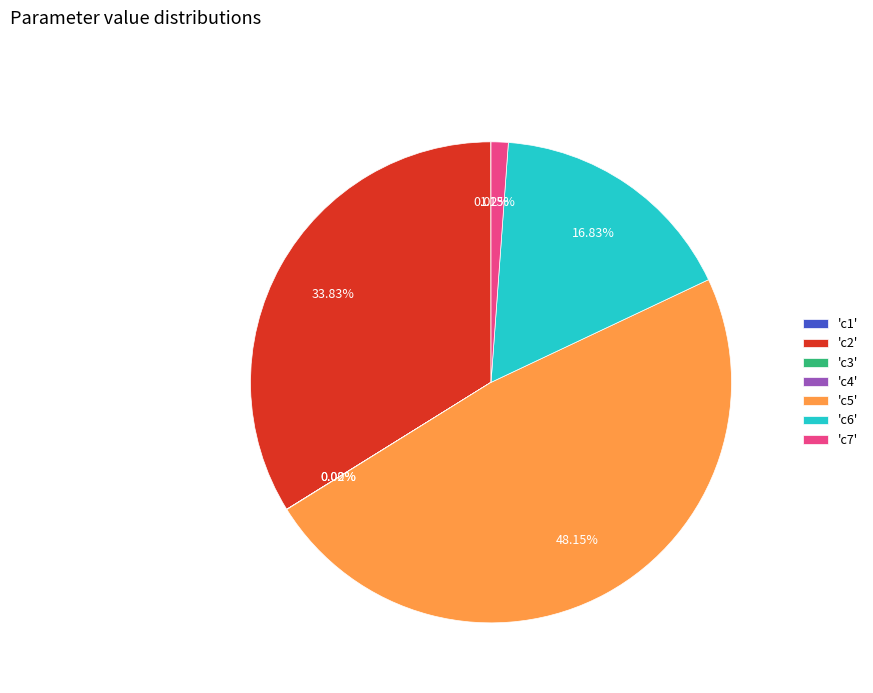

Is the sum of 'c2' and 'c5' greater than half?

Yes